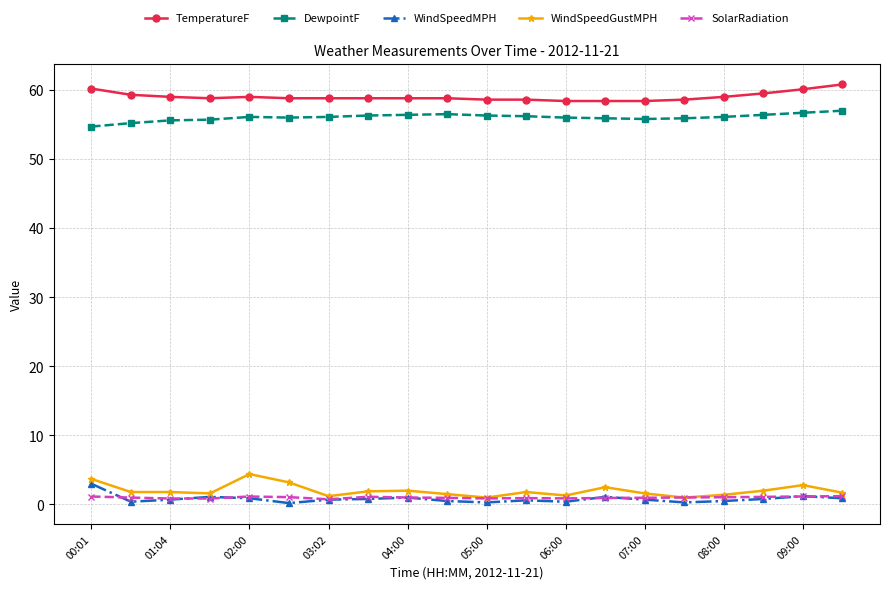

True or false: TemperatureF and SolarRadiation intersect in this chart.

False